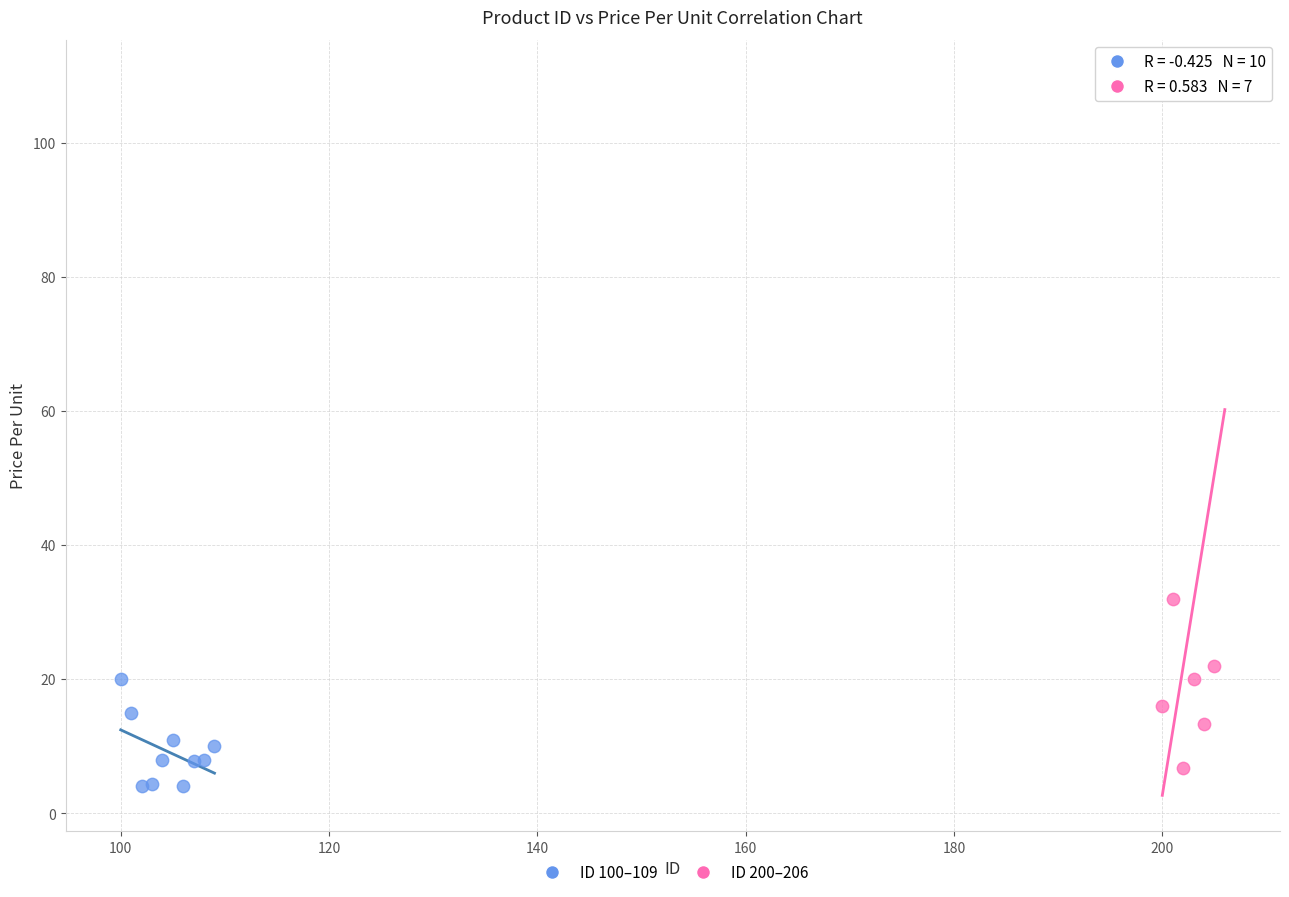

Which series reaches the maximum Y coordinate?

ID 200–206